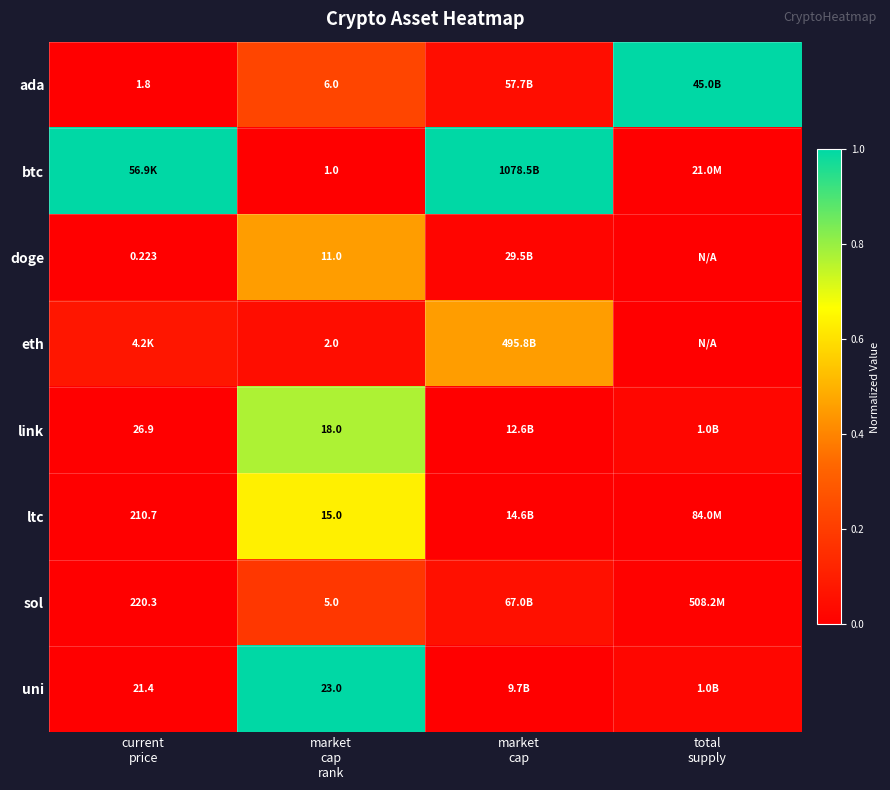

List the series in order of their peak value, highest first.

ada, btc, uni, link, ltc, eth, doge, sol